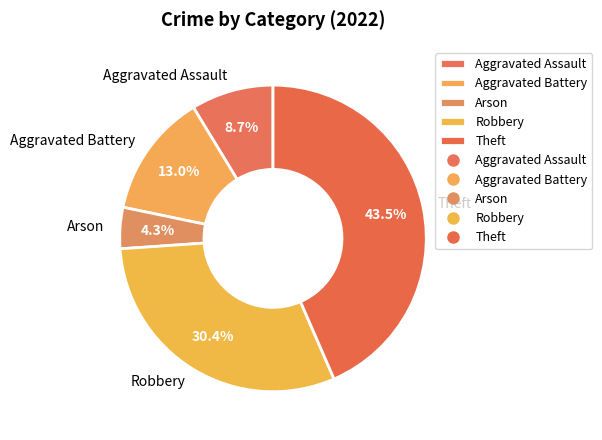

To the nearest percent, what is the combined percentage of Aggravated Assault and Aggravated Battery?

22%